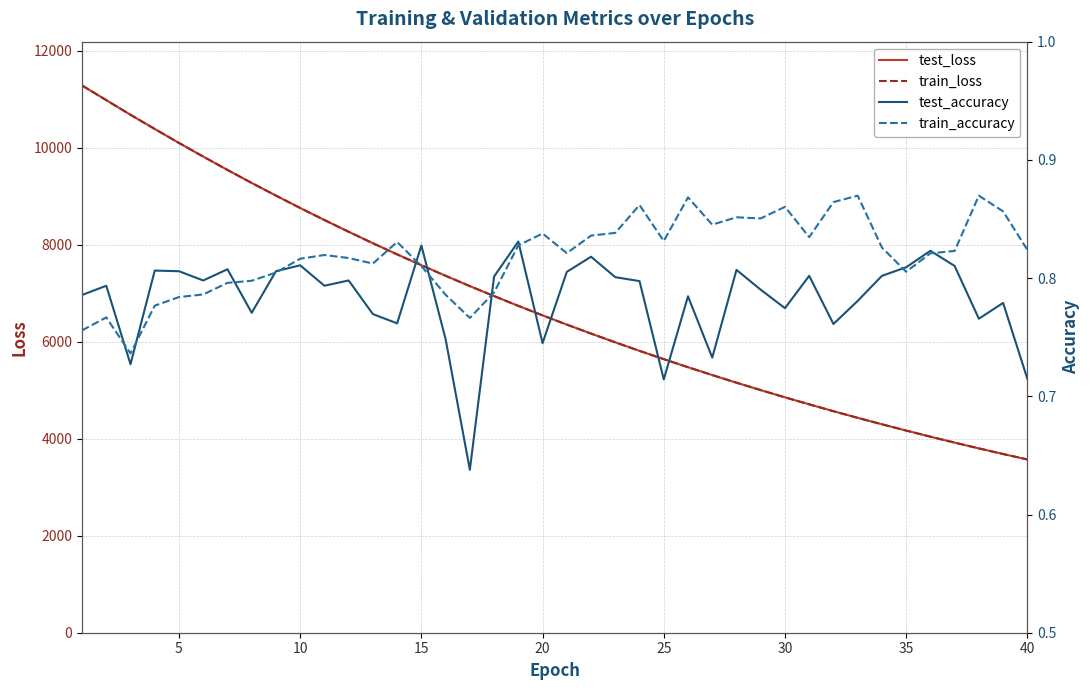

What value does the test_loss series have at 30?

4853.0